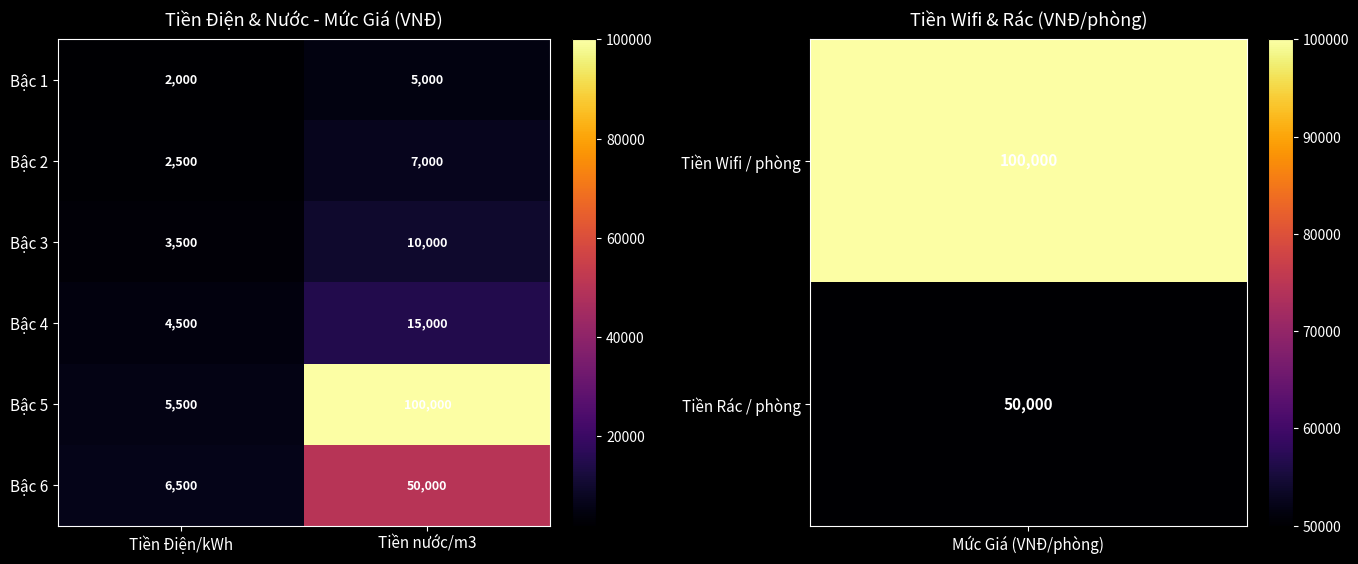

Reading left to right, transcribe all the data shown in this chart.

Bậc 1: 2000	5000
Bậc 2: 2500	7000
Bậc 3: 3500	10000
Bậc 4: 4500	15000
Bậc 5: 5500	100000
Bậc 6: 6500	50000